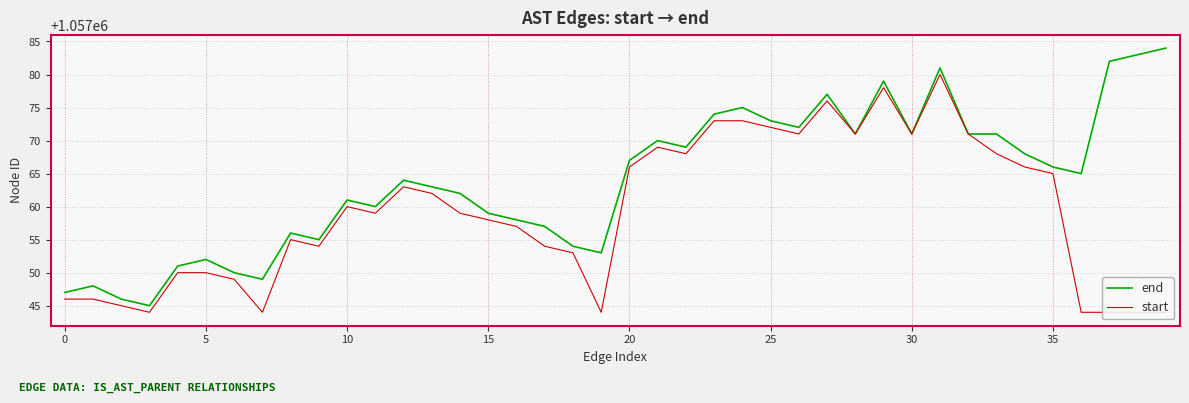

Rank the series at 39 from highest to lowest value.

end, start